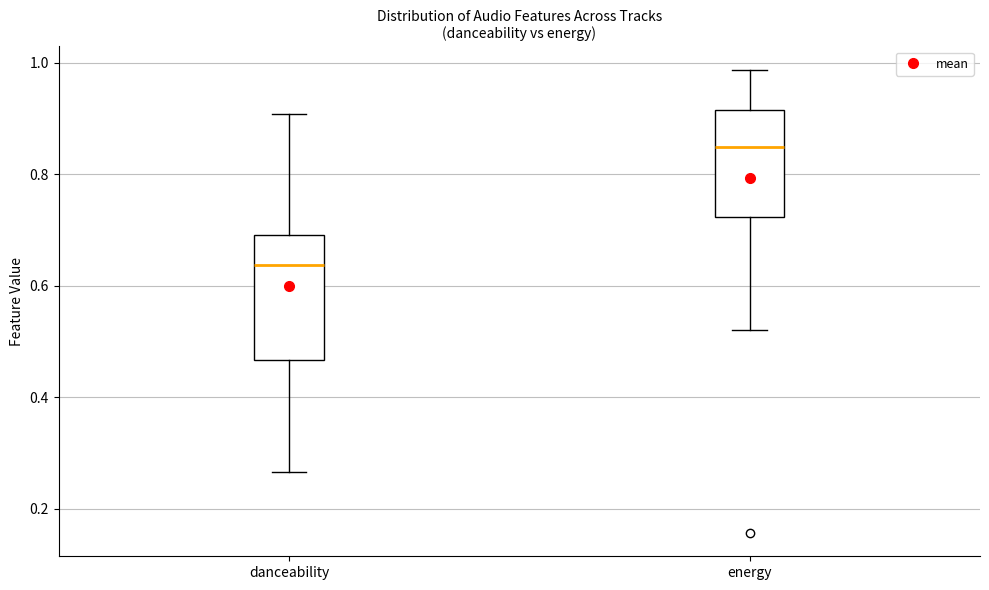

Comparing the boxes themselves (not the whiskers), which one is the tallest?

danceability